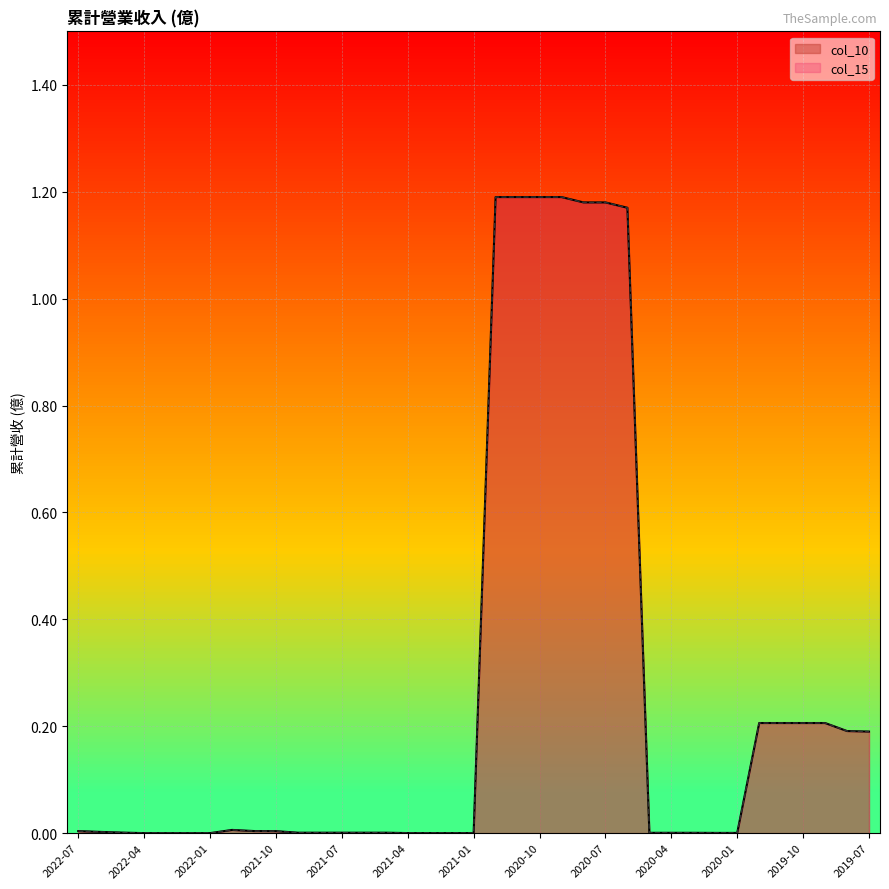

What is the value of the col_15 point at the 21st from the left?

1.2